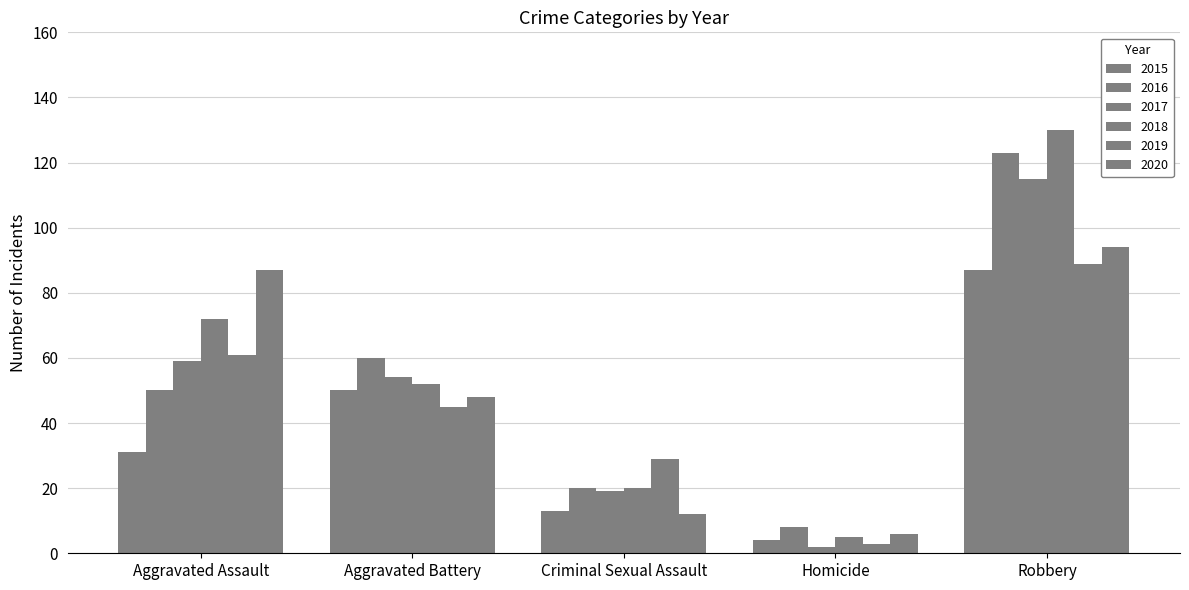

What is the label of the 5th bar from the right?

Aggravated Assault